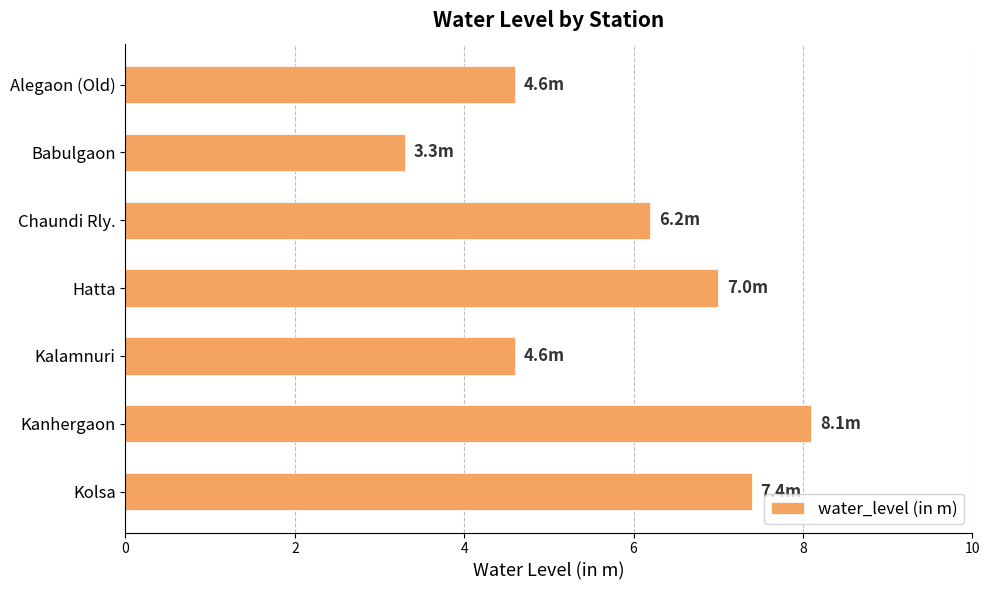

What is the ratio of the value at Kalamnuri to the value at Babulgaon?

1.4